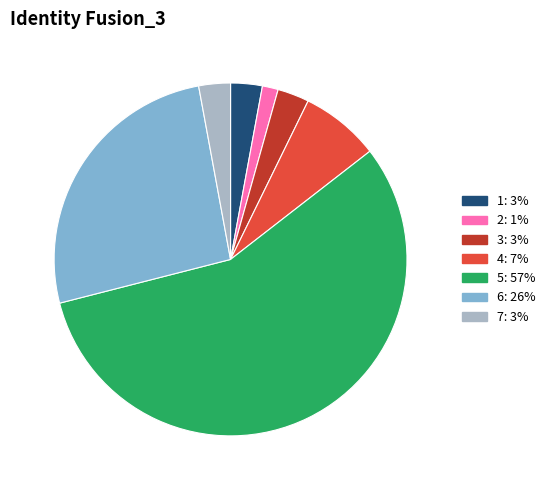

Is there any slice that represents more than half of the pie?

Yes